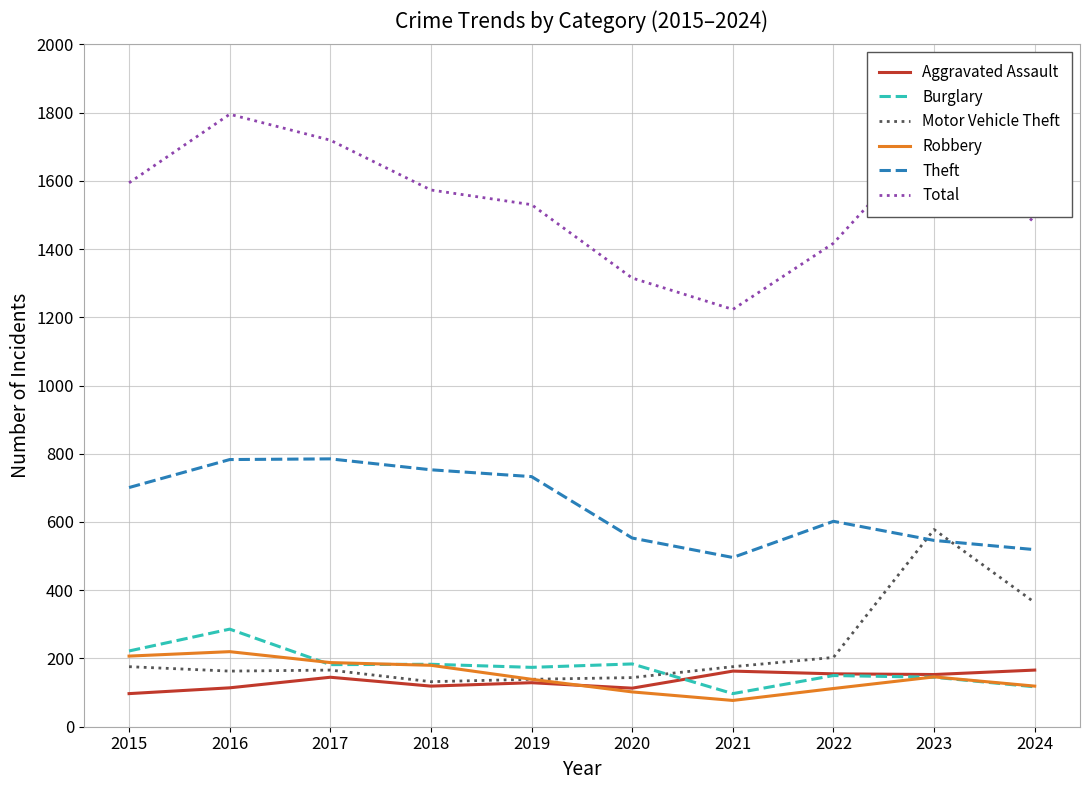

In Robbery, how many points are lower than both neighbors (excluding endpoints)?

1